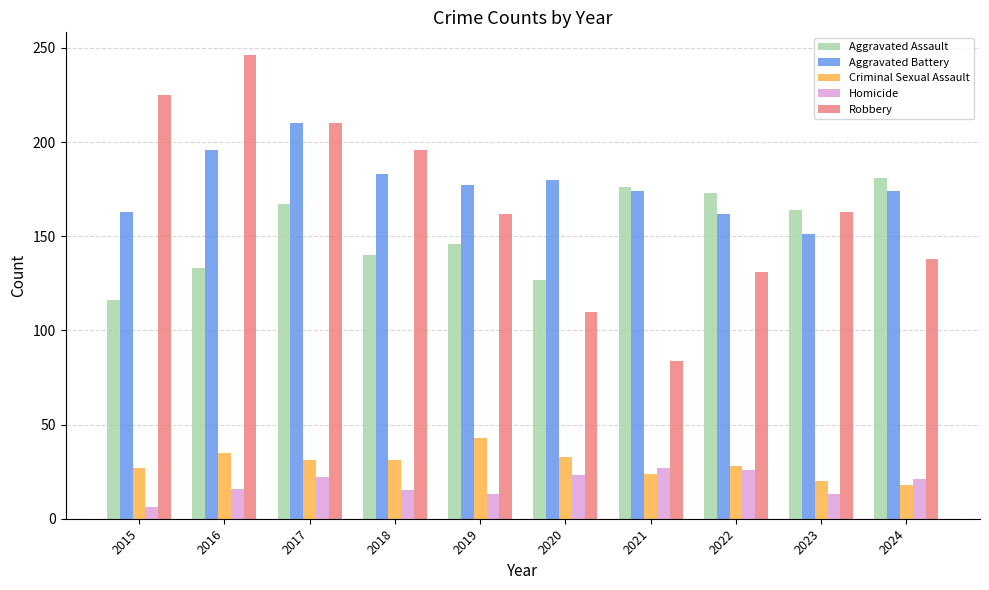

The value of Robbery at 2023 is 163. True or false?

True